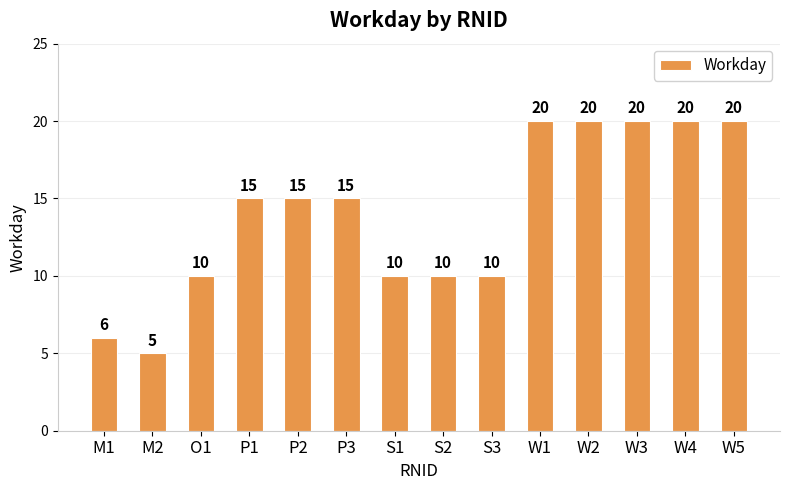

How many values are between 10 and 20?

12